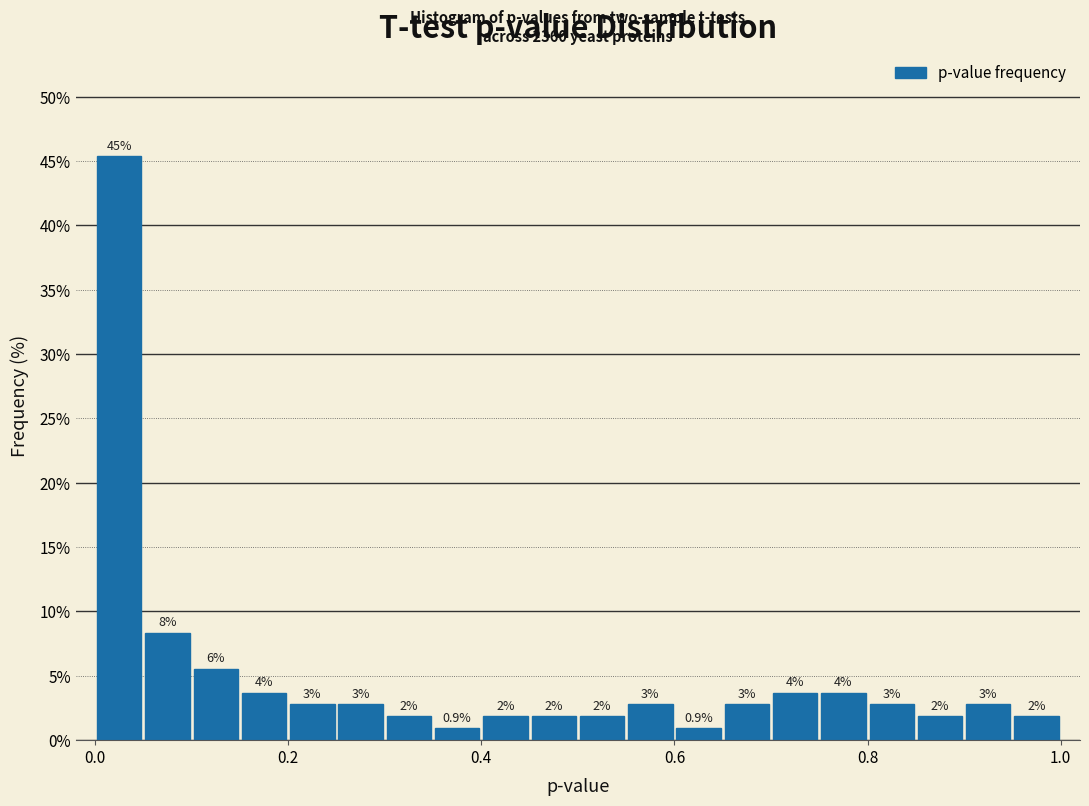

Around what value on the x-axis is the tallest bar? Give the approximate position of its centre, as read against the axis.

0.02